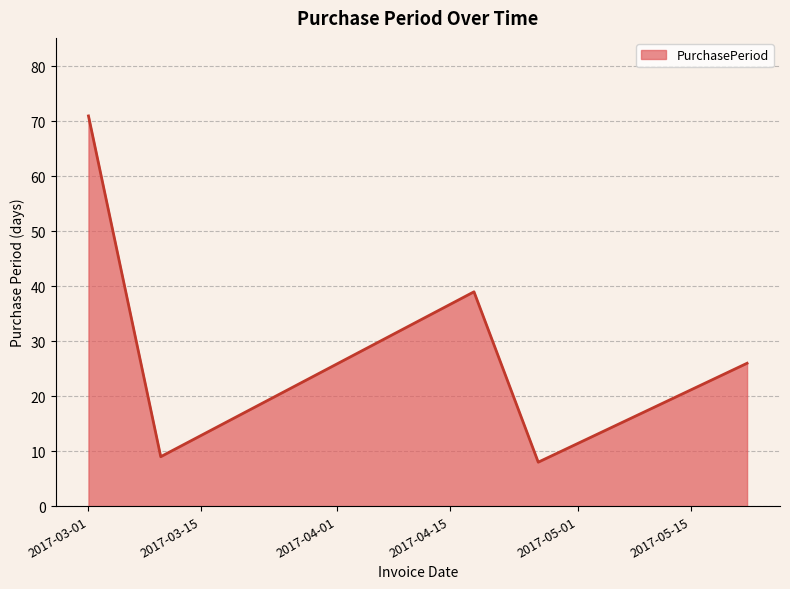

What is the smallest value displayed?

8